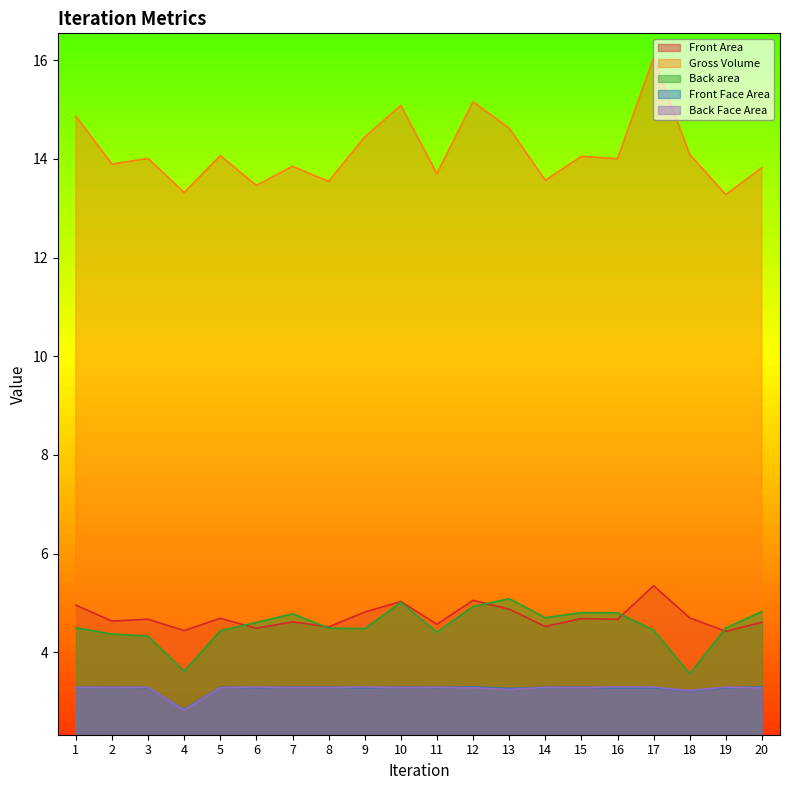

At which category is the sum across all series the highest?

17